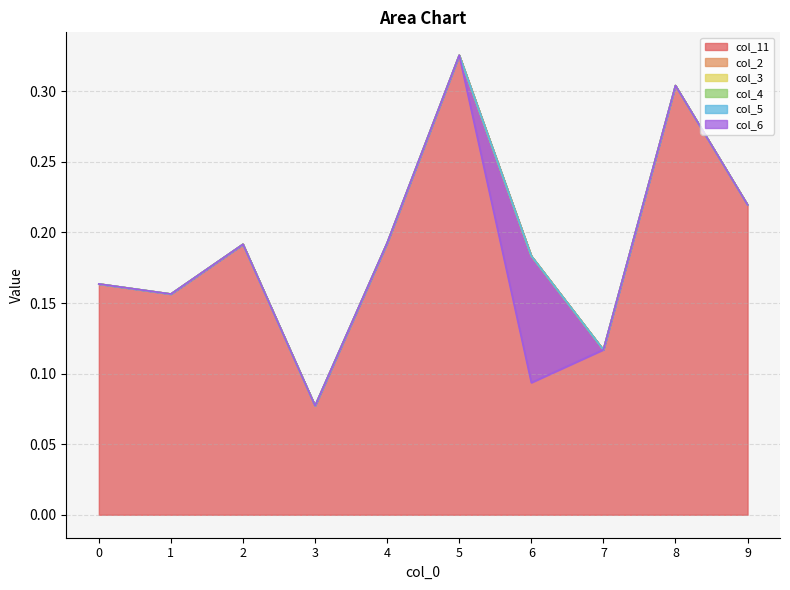

How many interior local valleys does the col_11 series have?

3